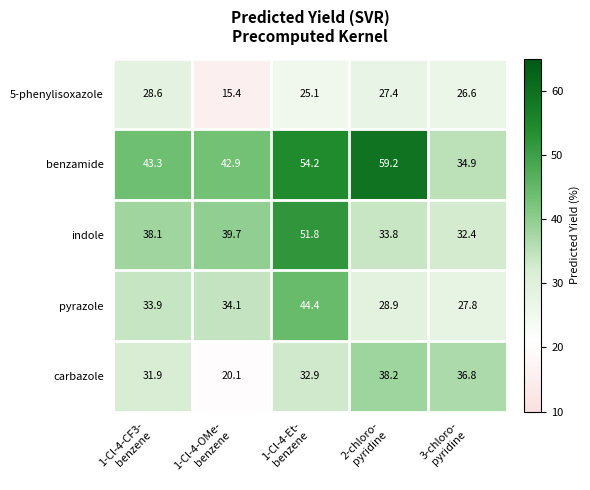

At which category is the sum across all series the highest?

1-Cl-4-Et-
benzene